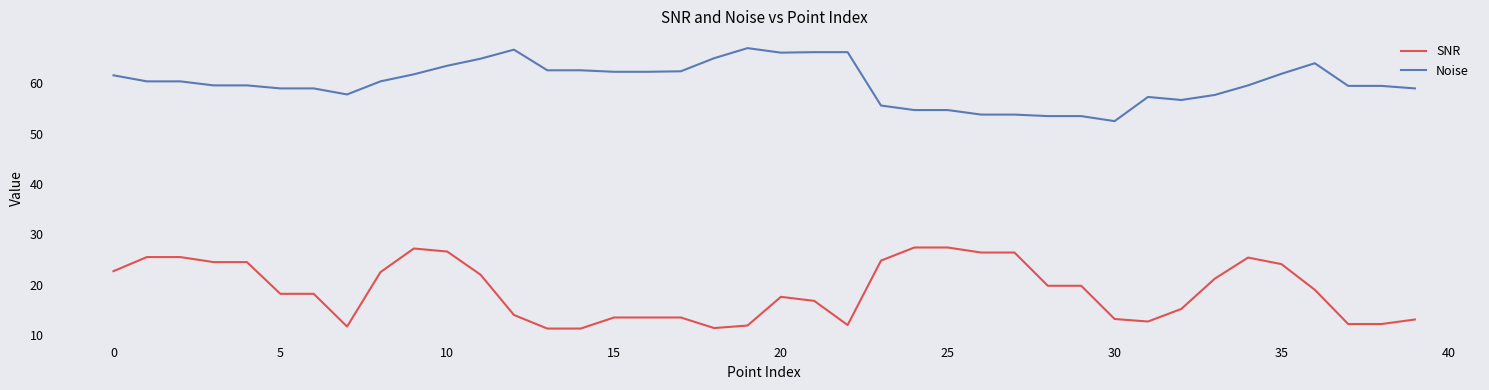

What is the sum of all Noise values?

2404.7